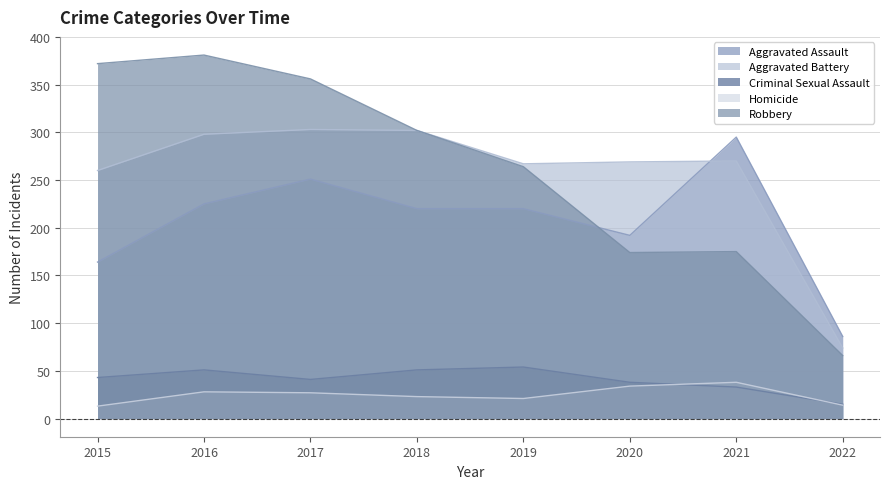

What is the minimum value shown in the chart?

13